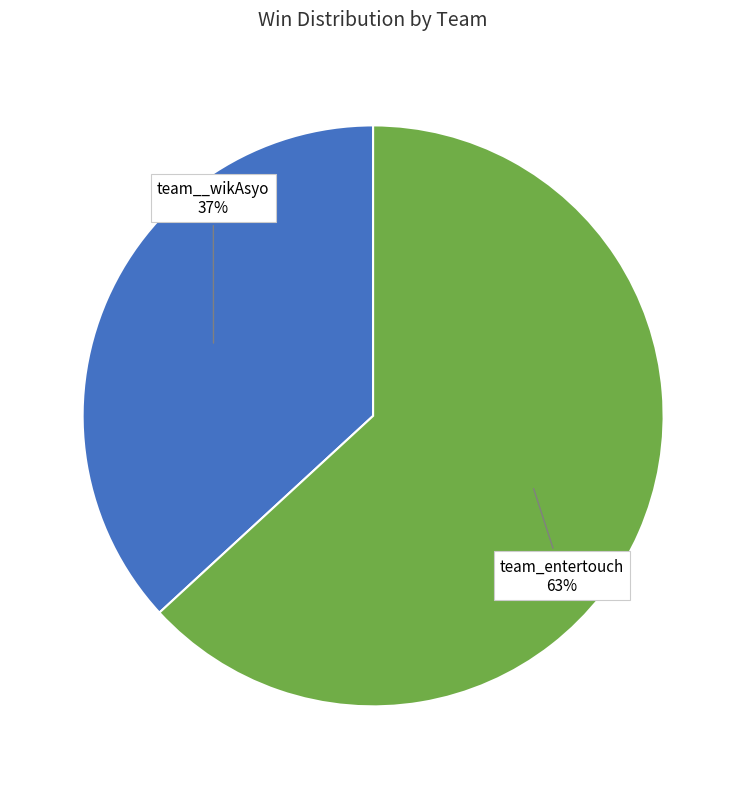

To the nearest percent, what is the difference between the largest and smallest slice percentages?

26%